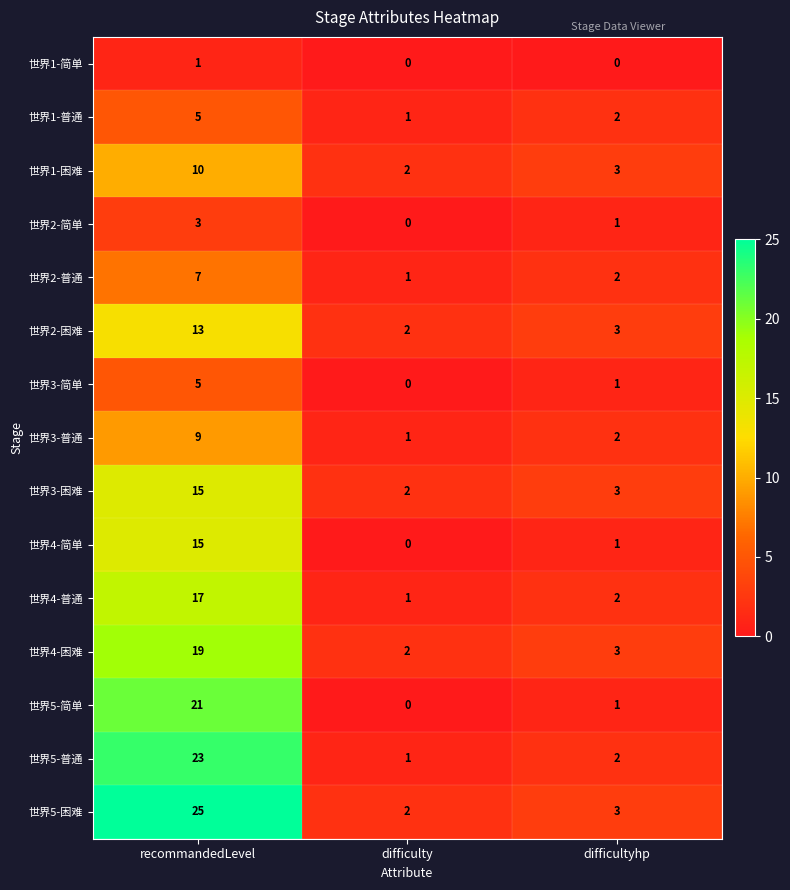

Where is 世界3-普通 nearest to the value 5?

difficultyhp